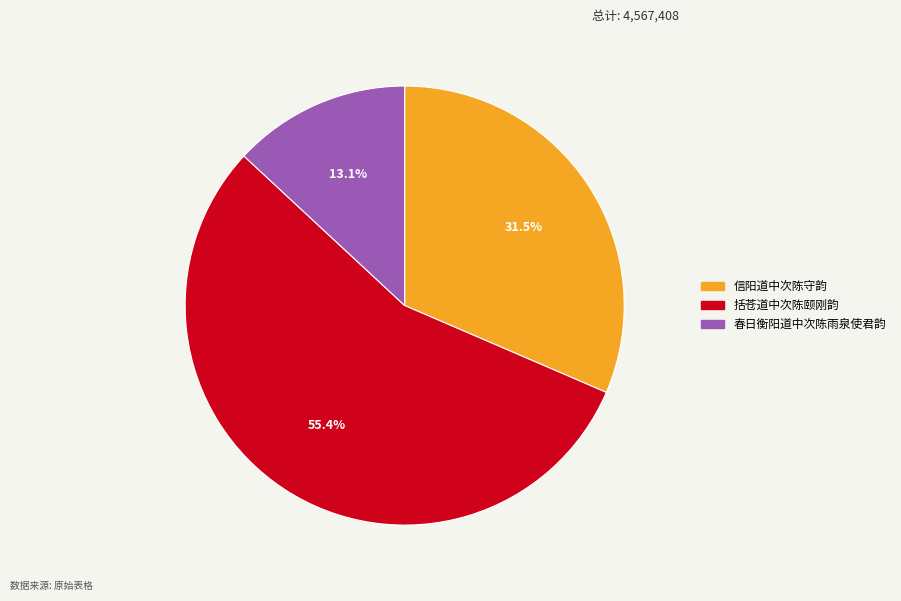

What percentage is the 括苍道中次陈颐刚韵 slice, to the nearest percent?

55%